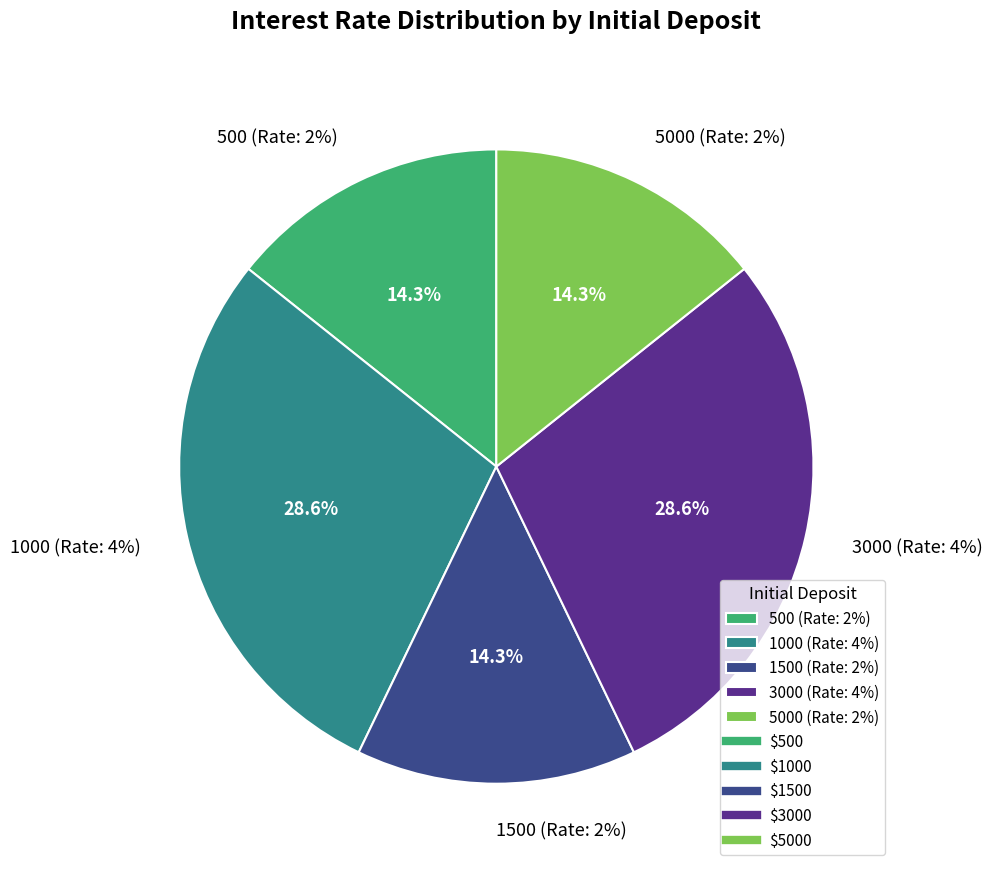

Which has a higher value, 3000 or 1000?

3000